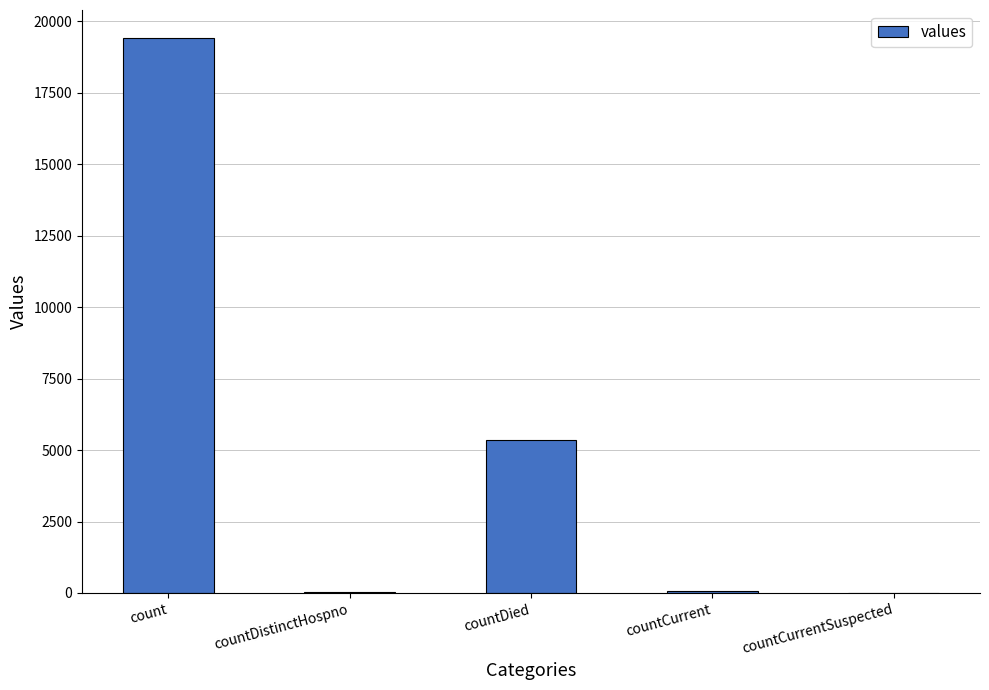

Is it true that the value at count is 19420?

True